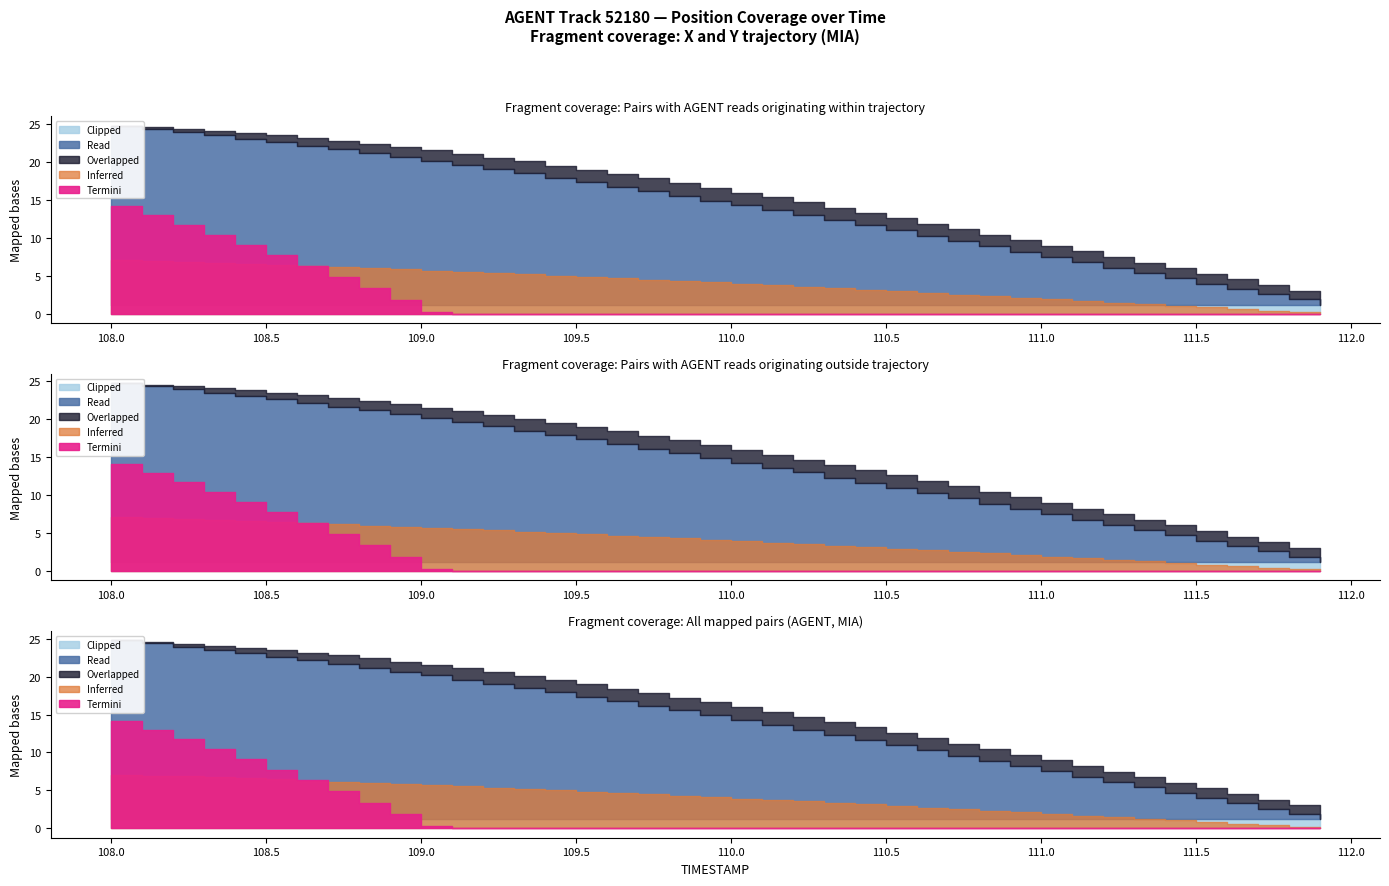

True or false: X has more than 1 interior local peaks.

False